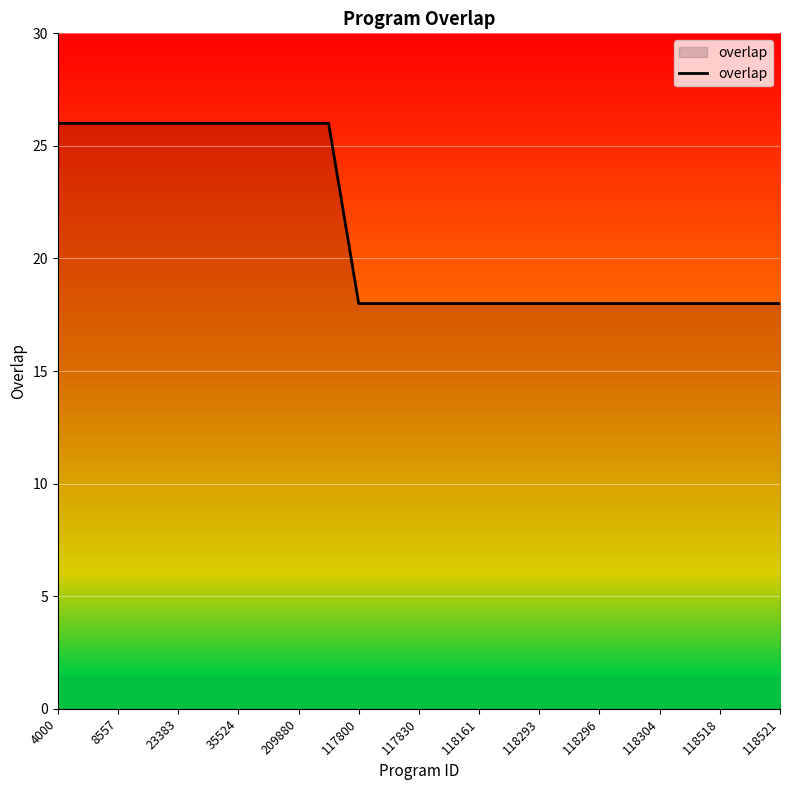

What is the difference between the maximum and minimum values?

8